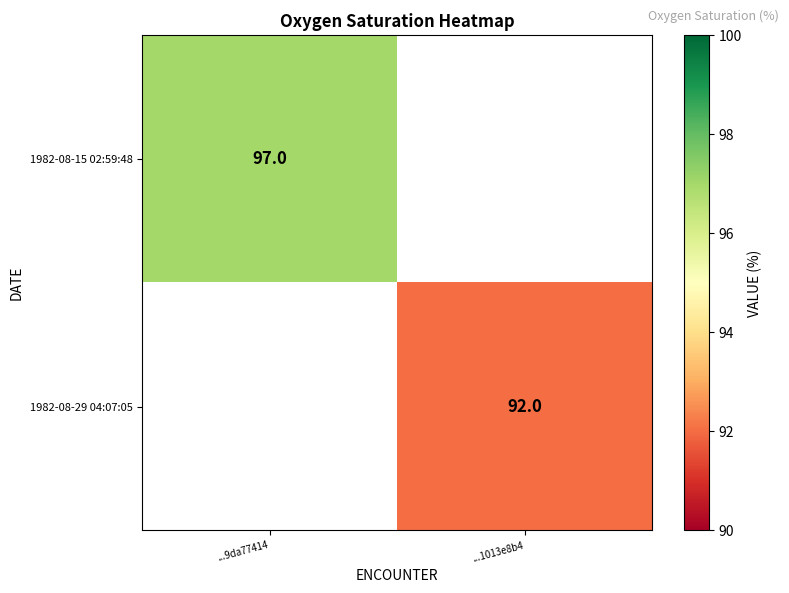

Is the value of 1982-08-15 02:59:48 at ...9da77414 greater than the value of 1982-08-29 04:07:05 at ...1013e8b4?

Yes